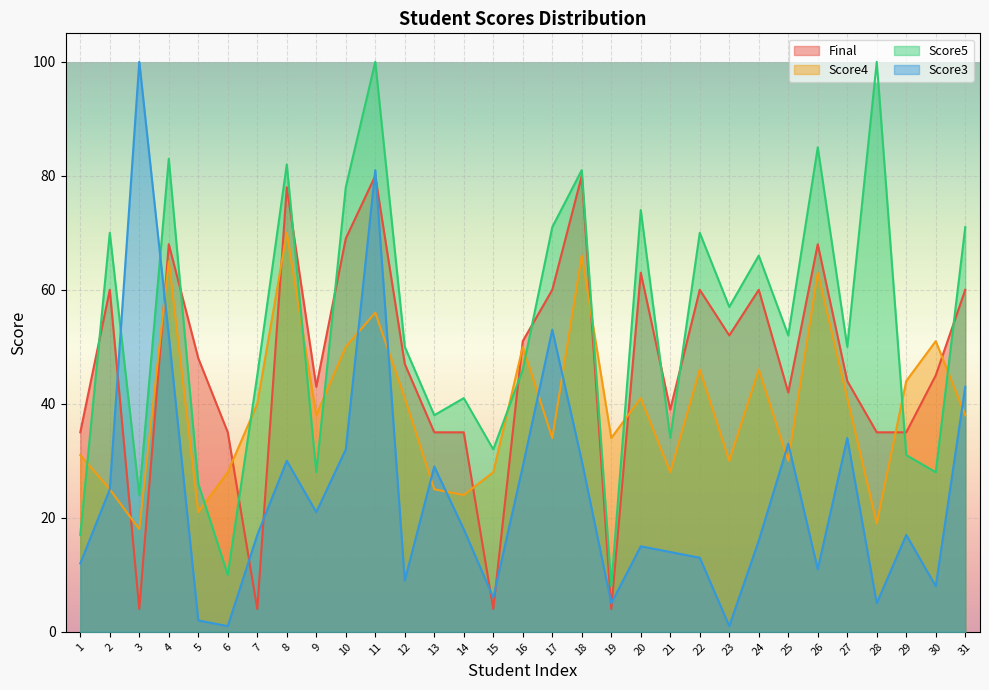

What is the value of the Final point at the 30th from the left?

45